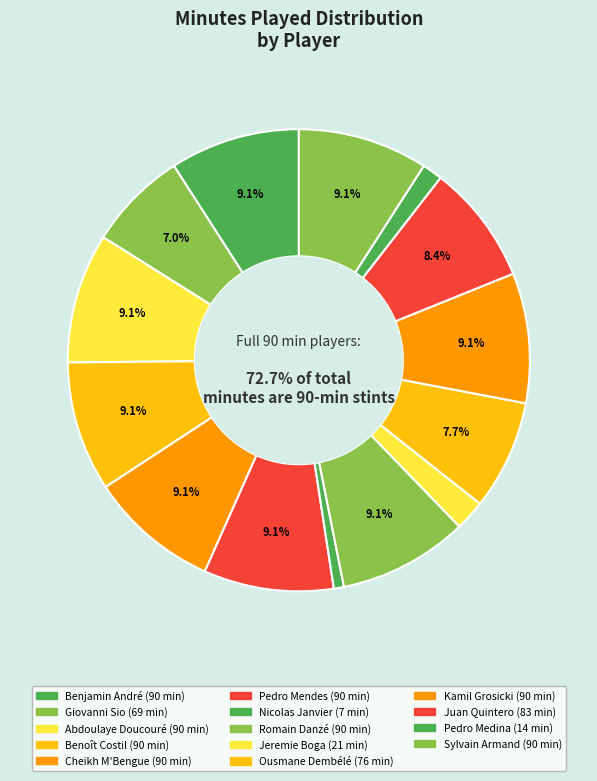

Is Nicolas Janvier the majority of the pie?

No